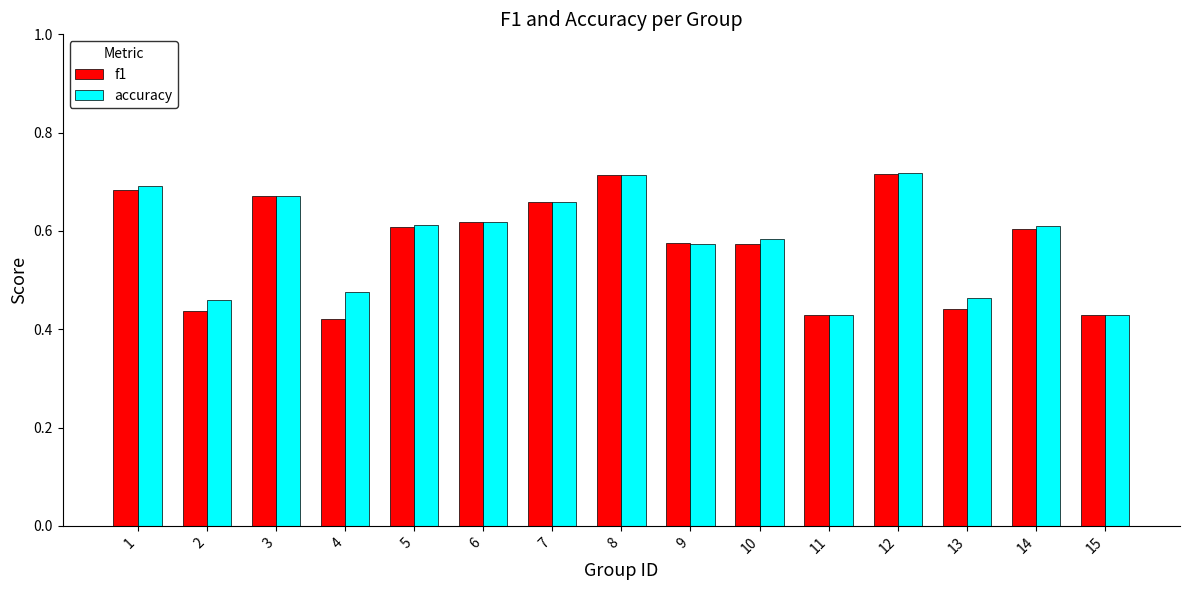

What is the difference between the second highest and second lowest values in the f1 series?

0.3